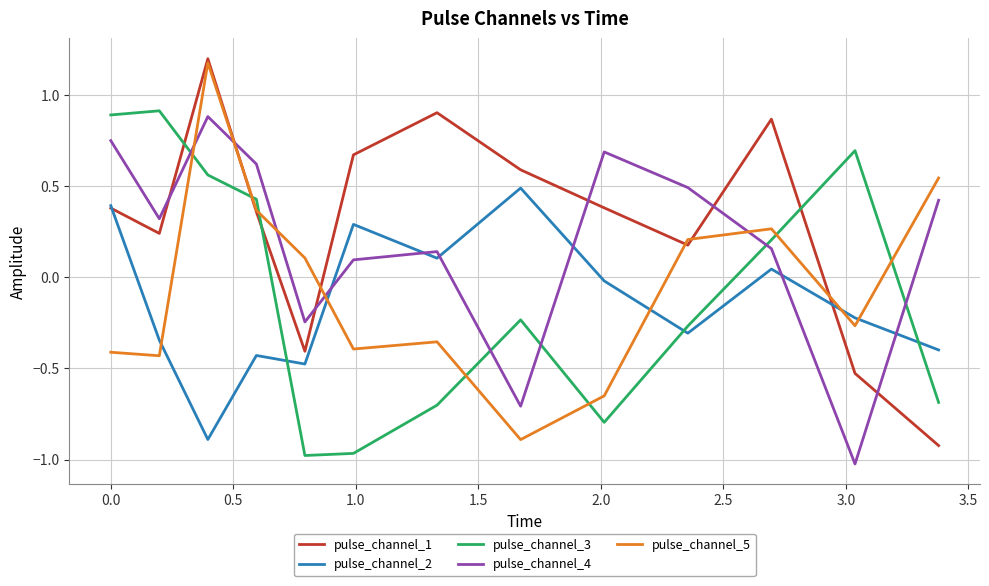

Which series ends up on top after the final intersection of pulse_channel_2 and pulse_channel_1?

pulse_channel_2